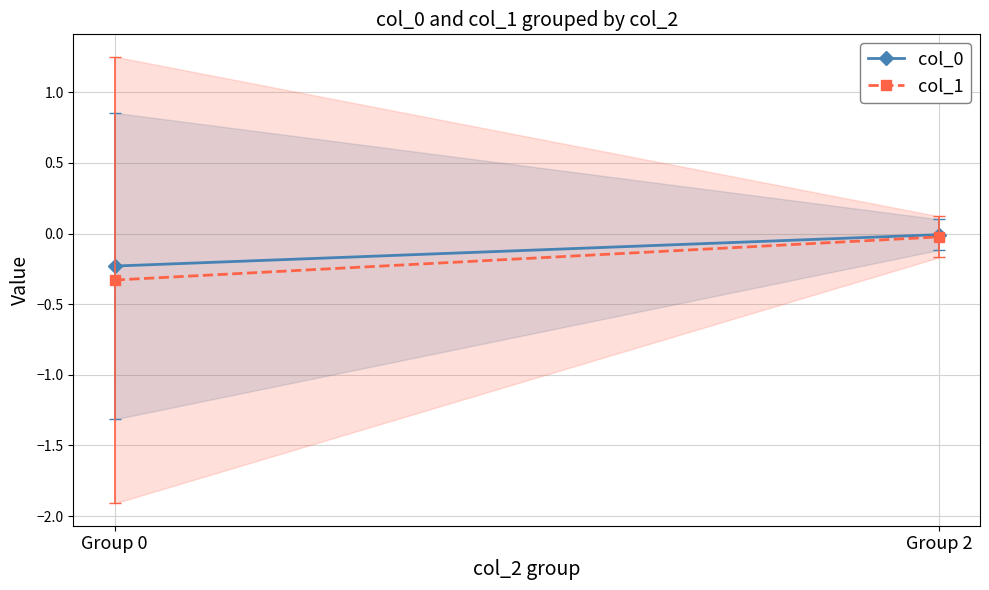

Reading right to left, transcribe all the data shown in this chart.

col_0: Group 2=-0.0	Group 0=-0.2
col_1: Group 2=-0.0	Group 0=-0.3